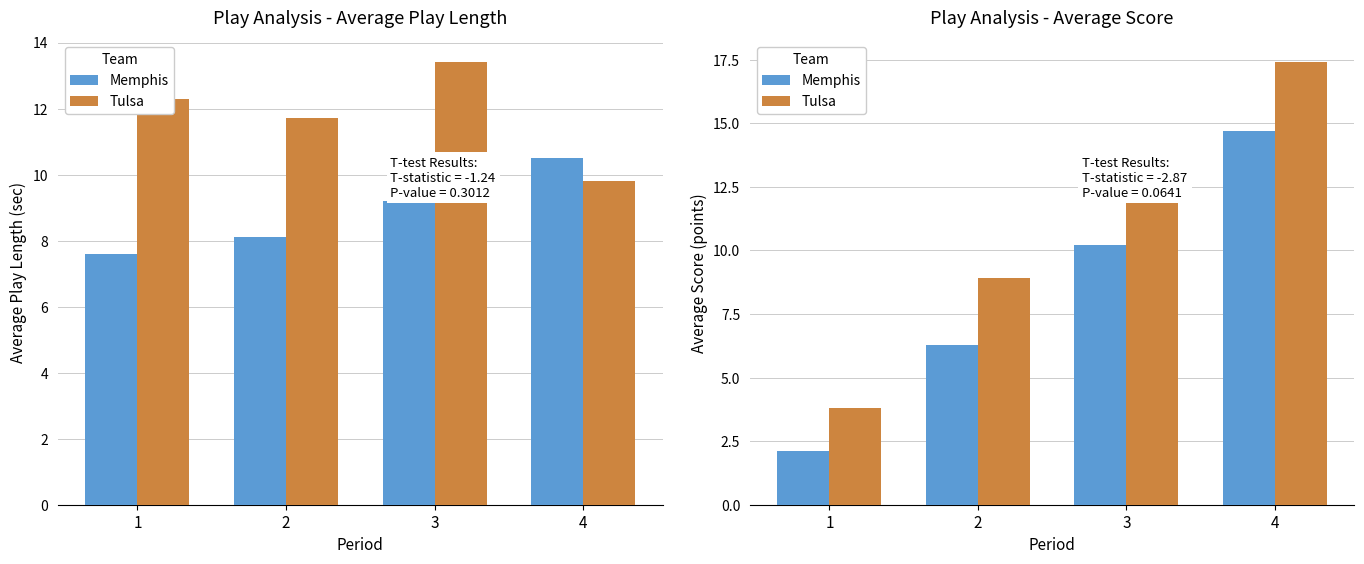

List the series in order of their overall mean, highest first.

Tulsa, Memphis